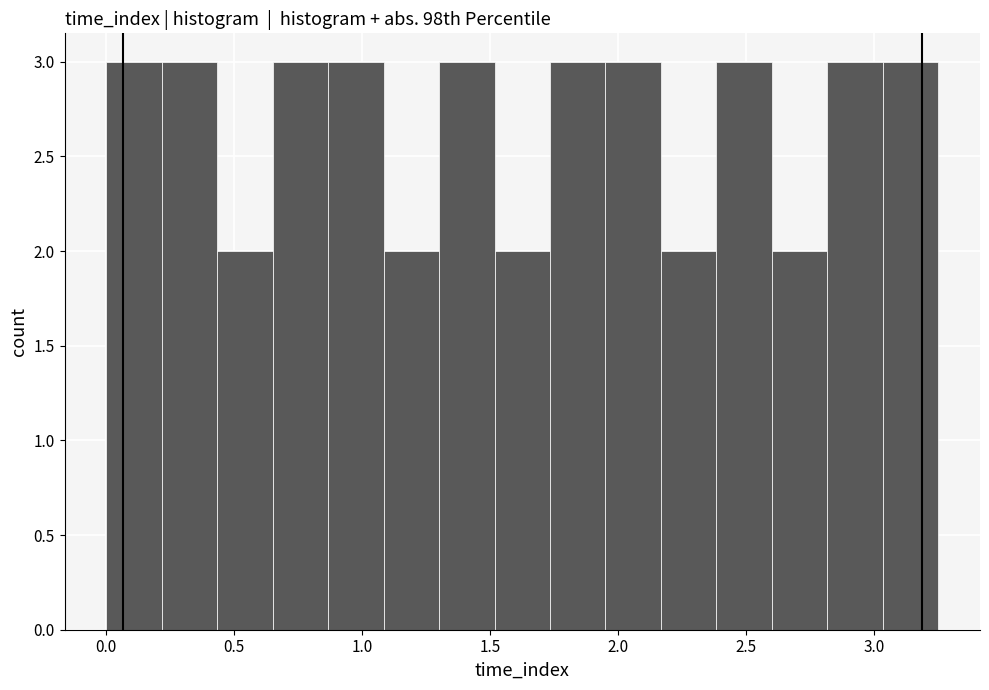

What is the height of the bar covering 3.05 to 3.25 on the x-axis? Neither the bar edges nor the heights are printed on the chart, so give them approximately, as read against the axes.

3